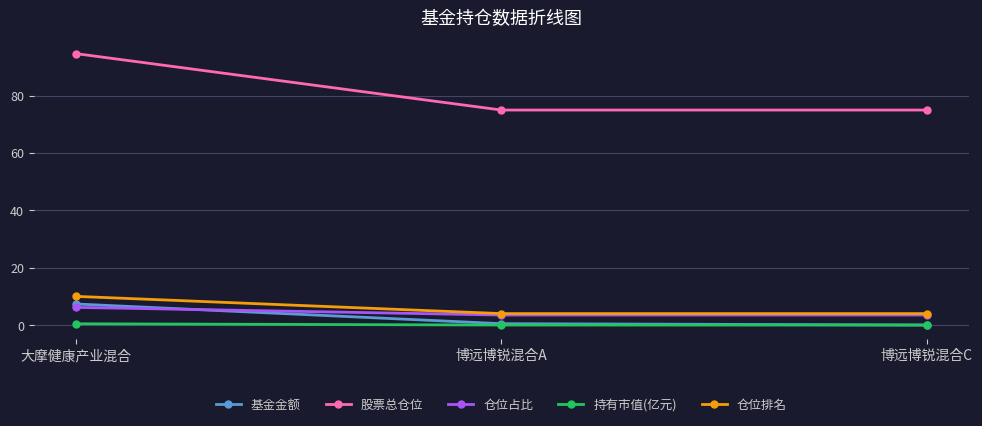

What is the average value of the 持有市值(亿元) series?

0.2